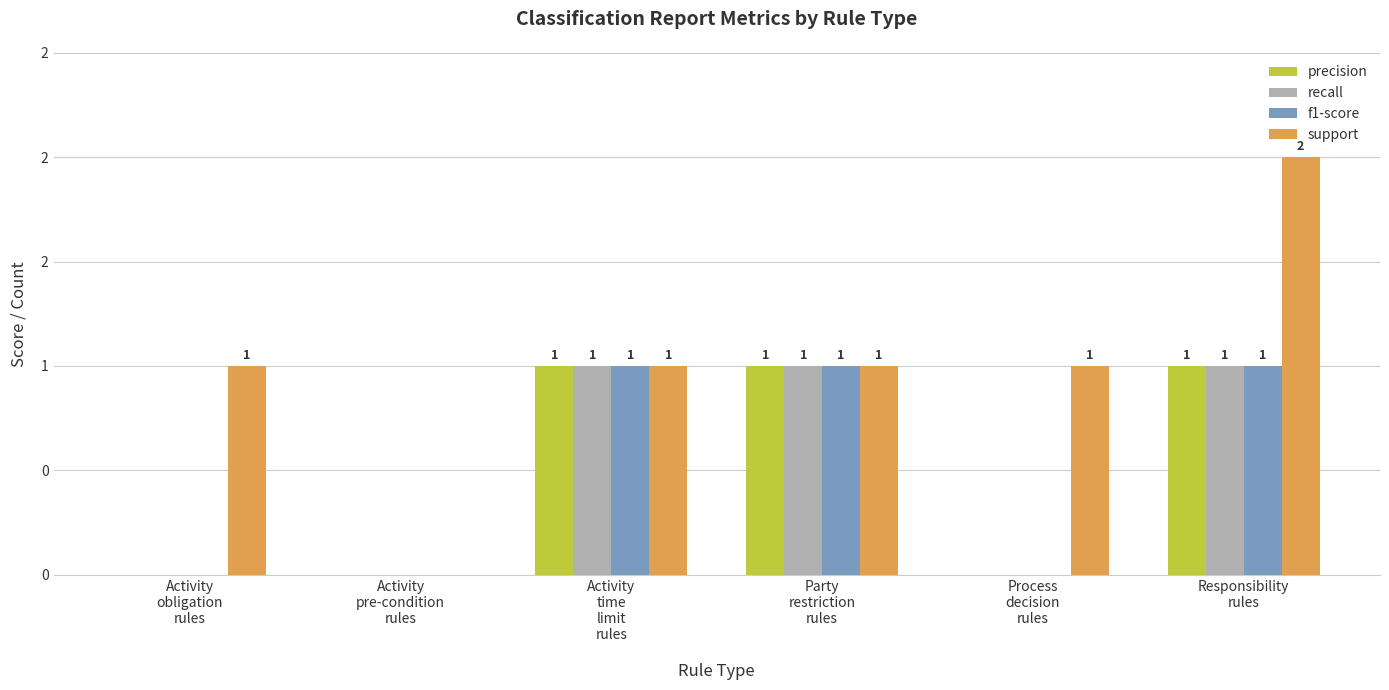

What is the difference between the maximum and minimum values in the f1-score series?

1